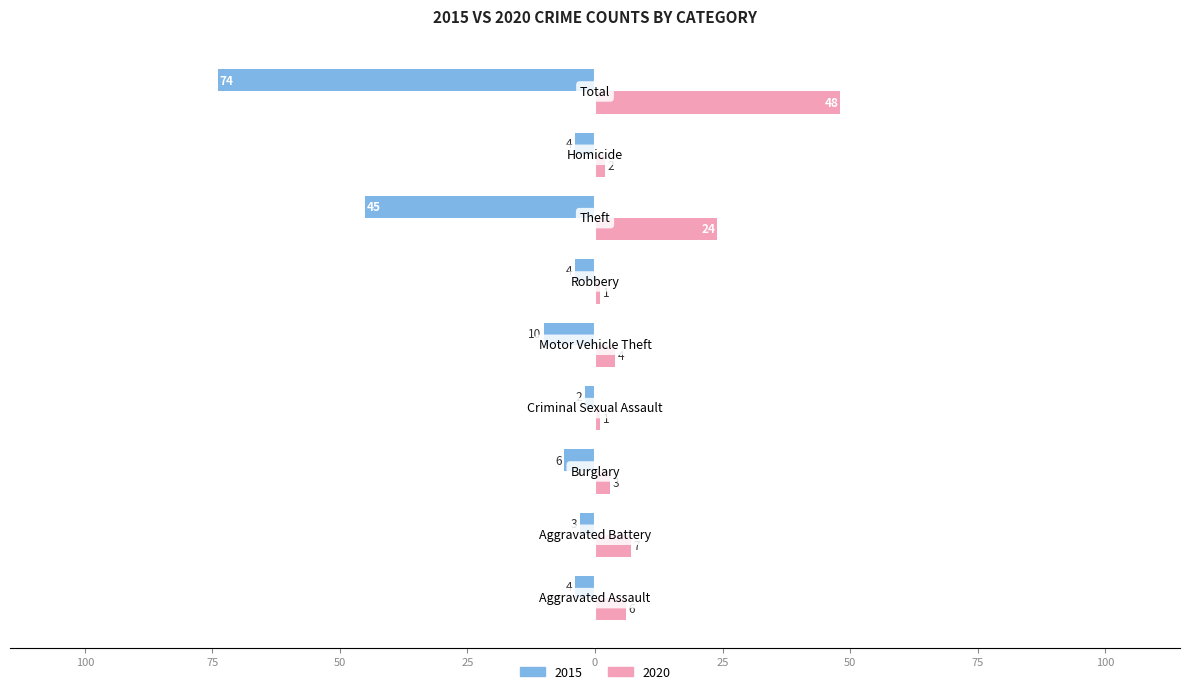

How many data points in 2015 are less than -4?

4